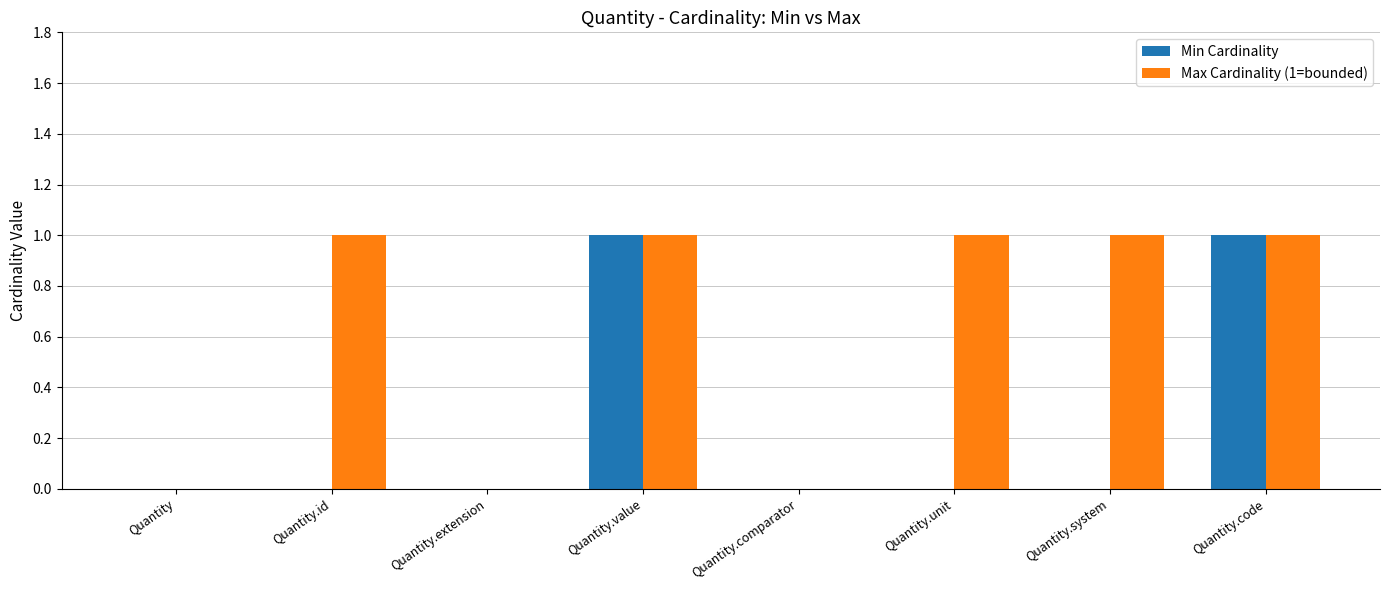

The value of Max Cardinality (1=bounded) at Quantity.unit is 1. True or false?

True